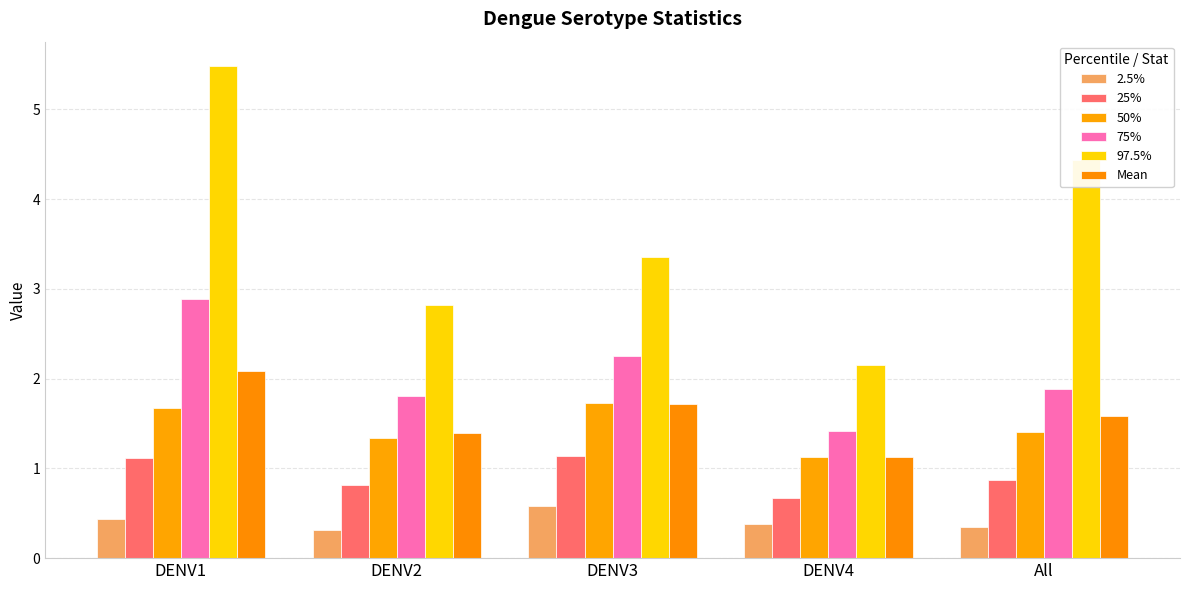

How many categories are shown in the chart?

5